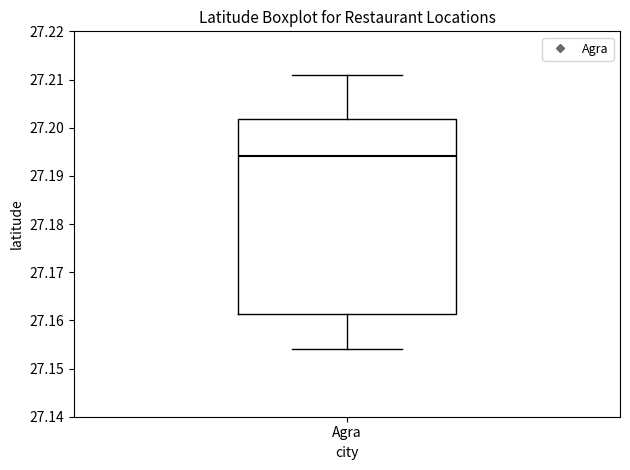

Read this box plot against the y-axis: the position of the median line, the range covered by the box, and the ends of both whiskers. The values are not printed on the chart, so give them approximately, as read against the axis.

median 27.194, box 27.161 to 27.202, whiskers 27.154 to 27.211